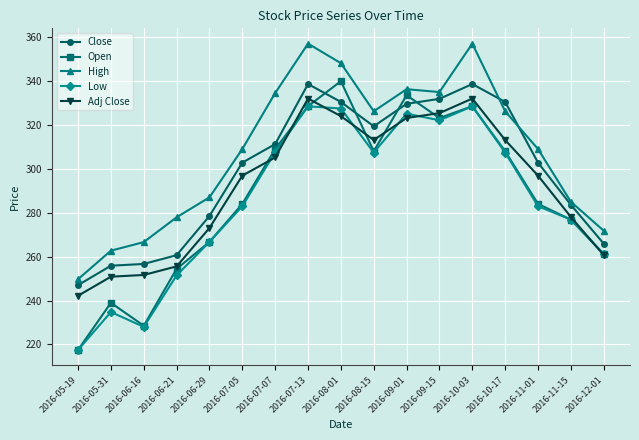

How many data points does each series have?

17